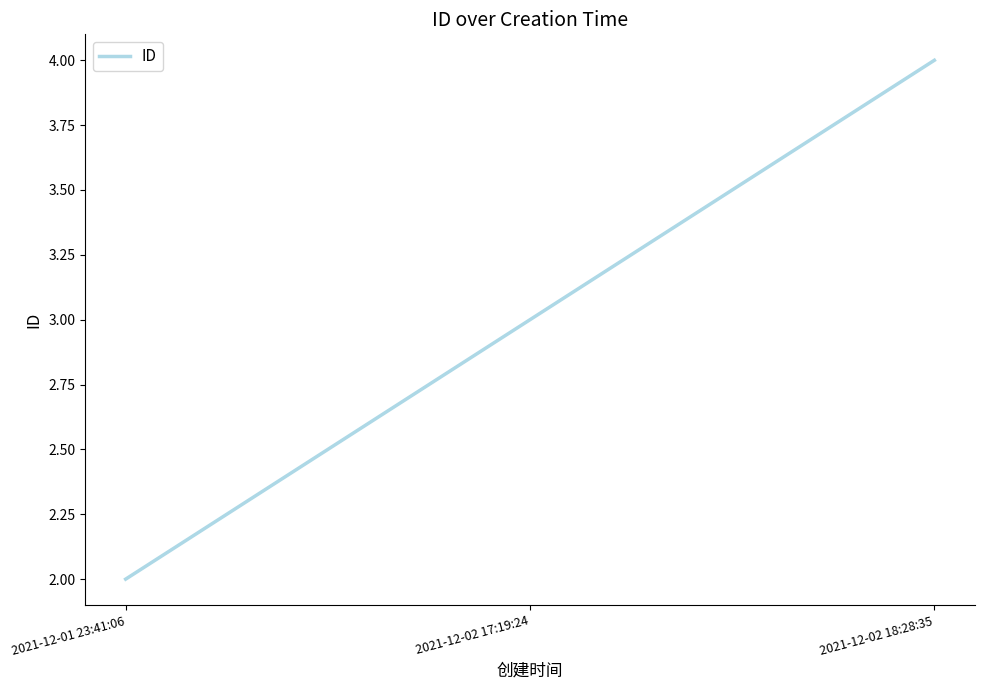

Does the chart display data point markers on the line(s)?

No